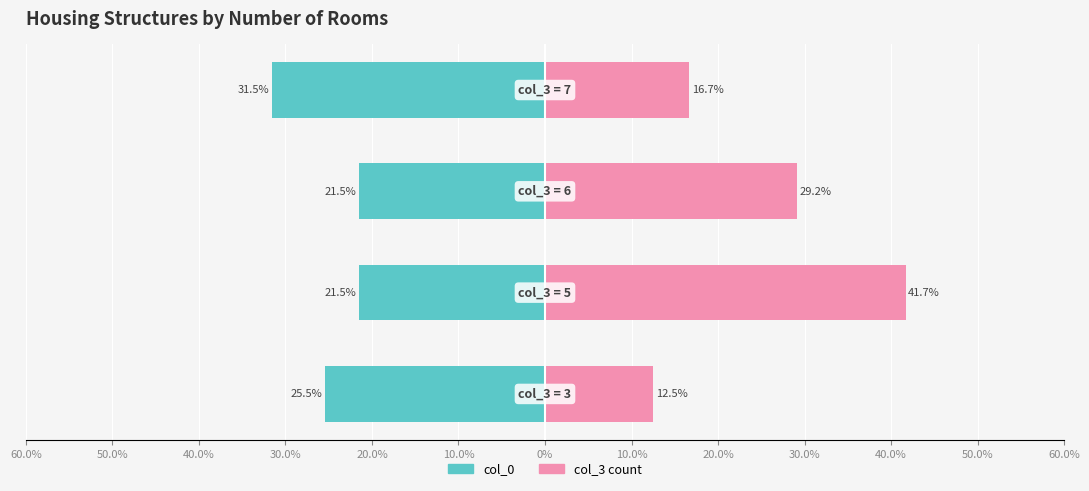

How many data points does each series have?

4